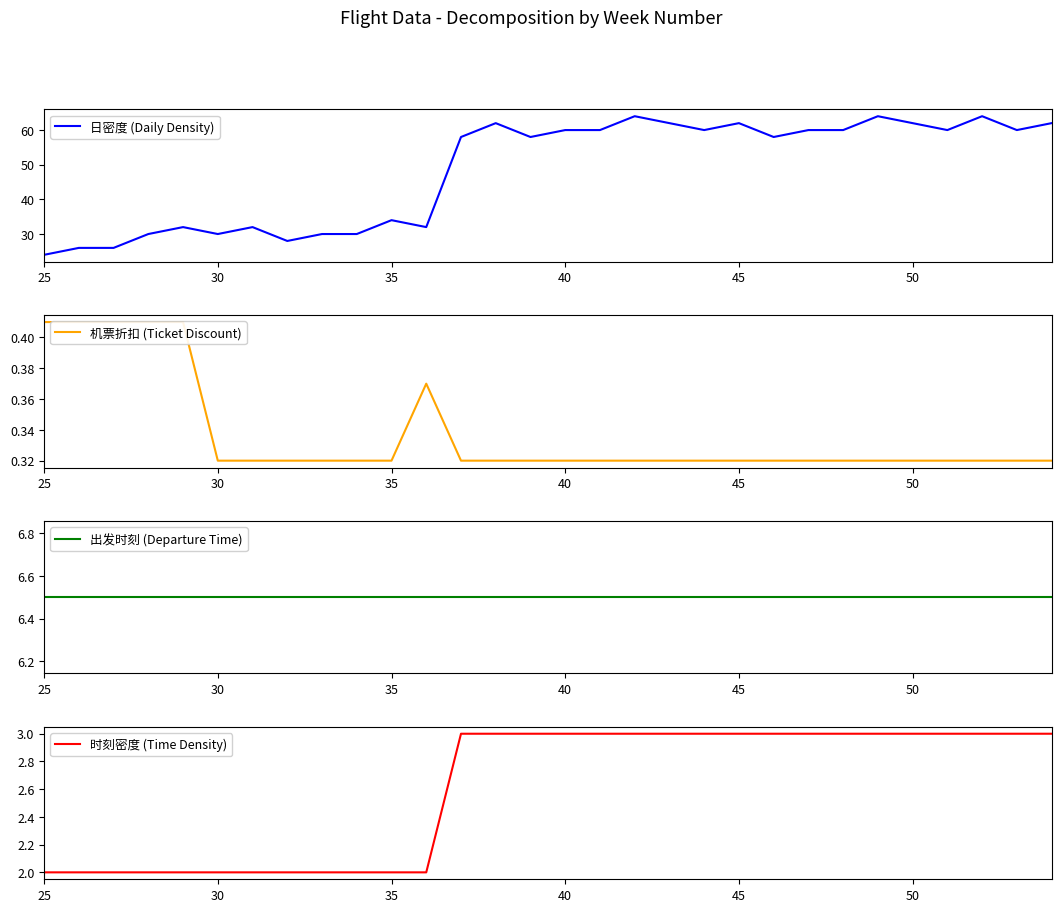

What is the lowest value of the 时刻密度 (Time Density) series?

2